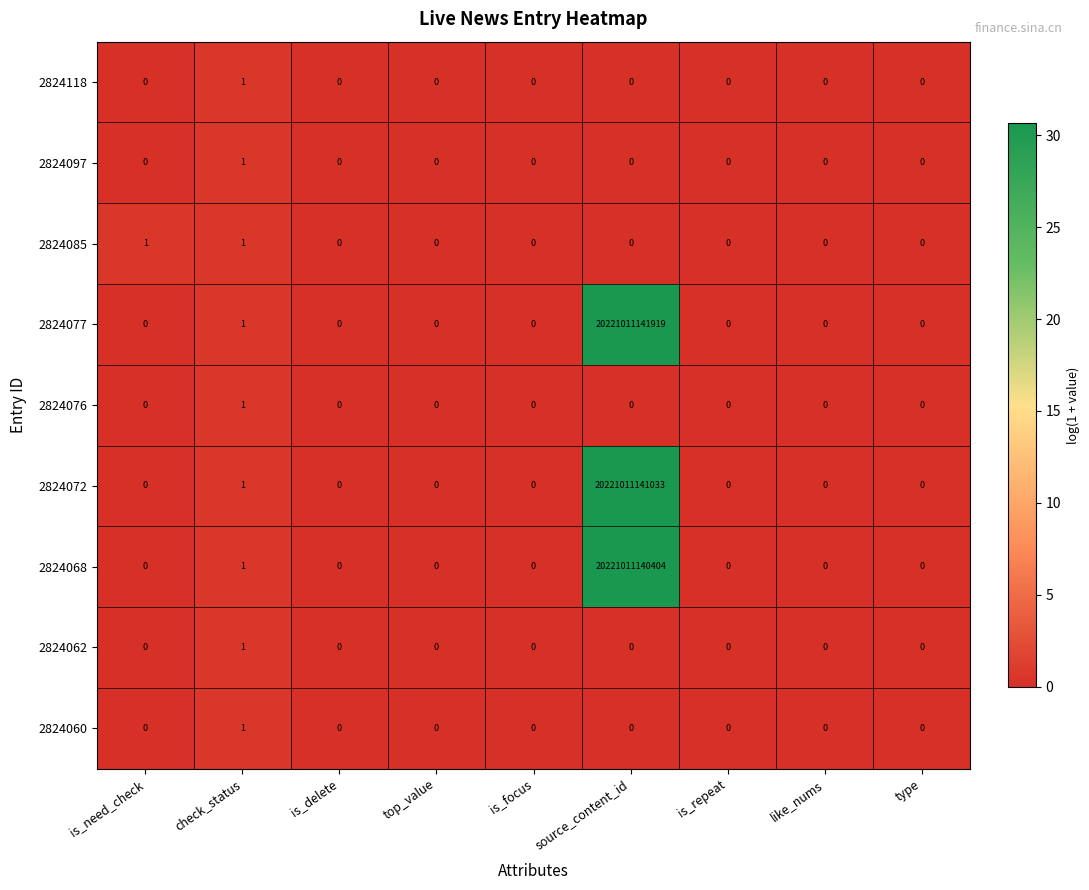

At which category is the sum across all series the highest?

source_content_id